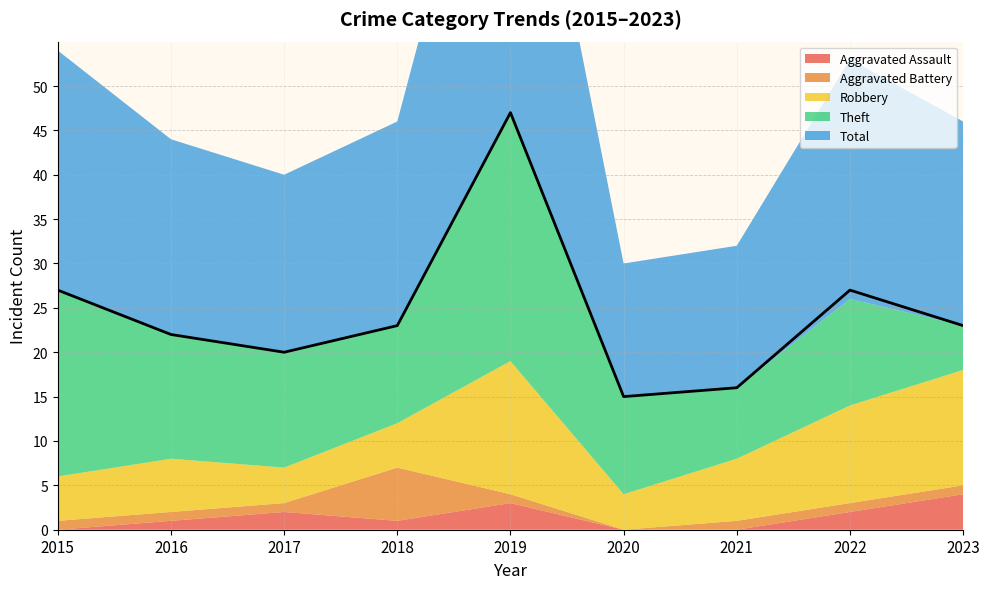

What is the difference between the second highest and minimum values in the Total series?

12